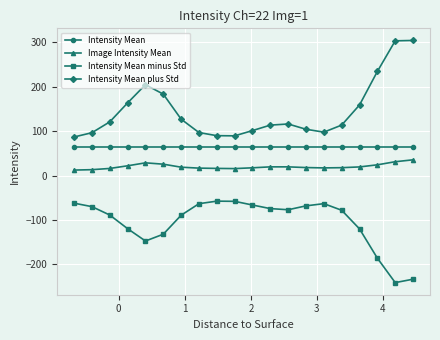

Which series has the largest total across all categories?

Intensity Mean plus Std